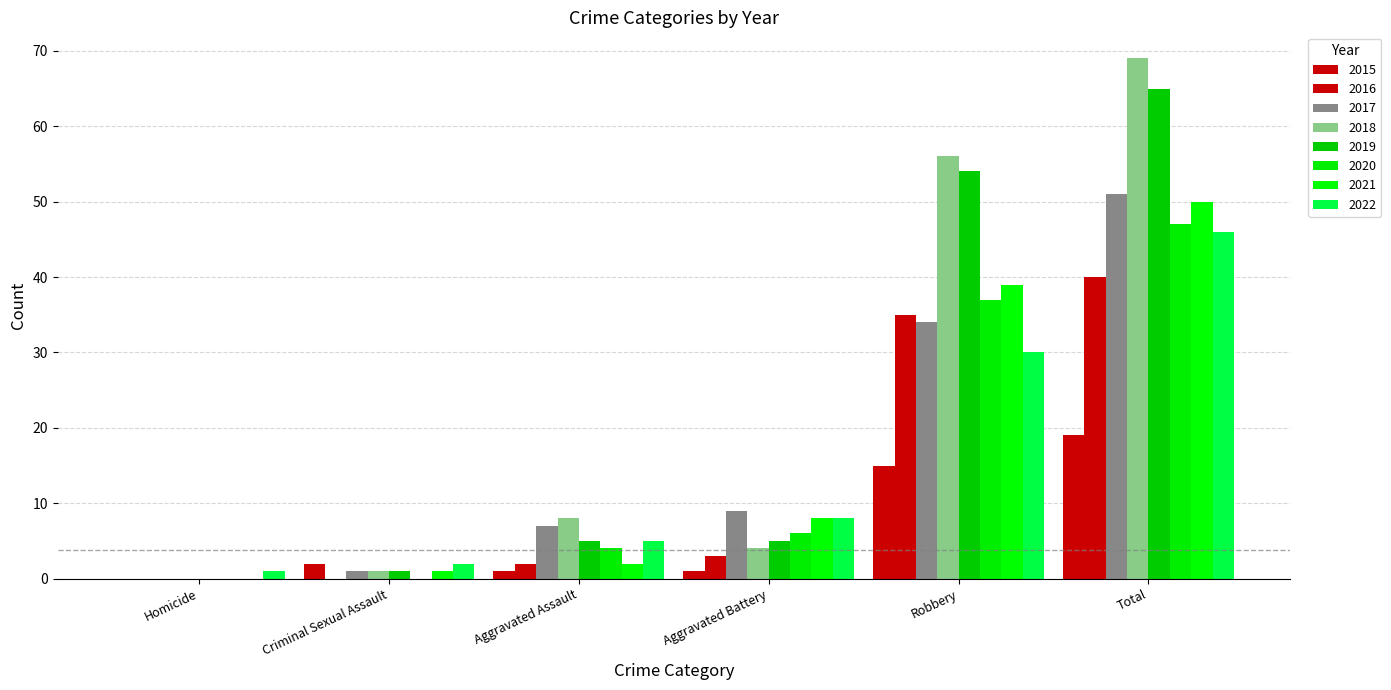

How many values in 2019 are above zero?

5